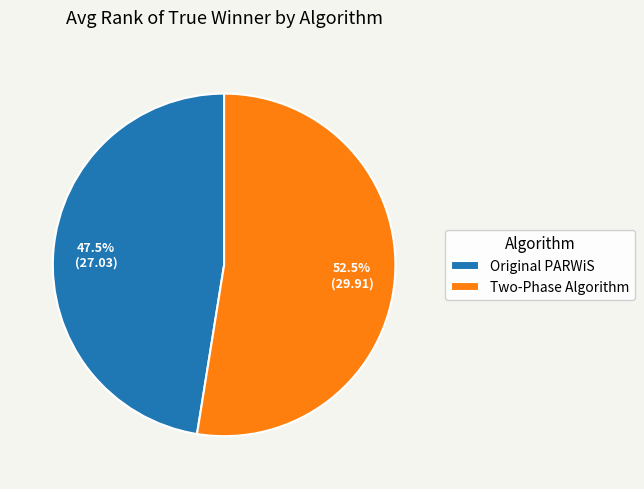

Rank the categories by value from lowest to highest.

Original PARWiS, Two-Phase Algorithm